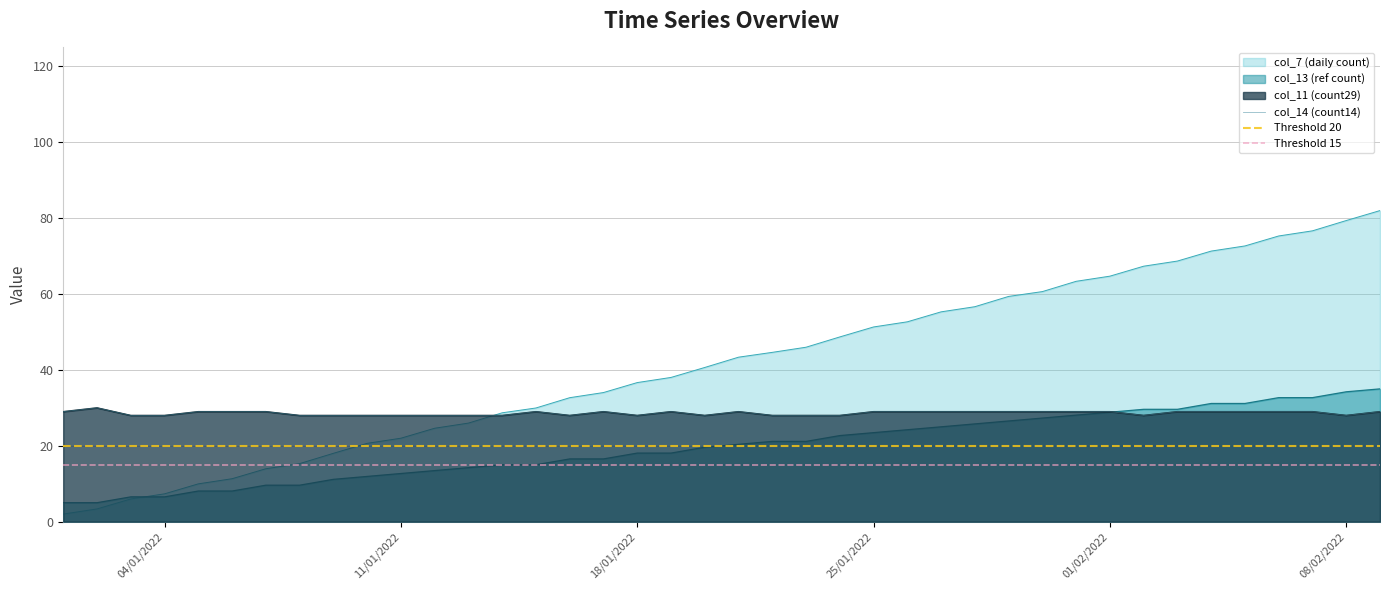

Which series changed the most between 2022-01-05 and 2022-01-12?

col_7 (daily count)